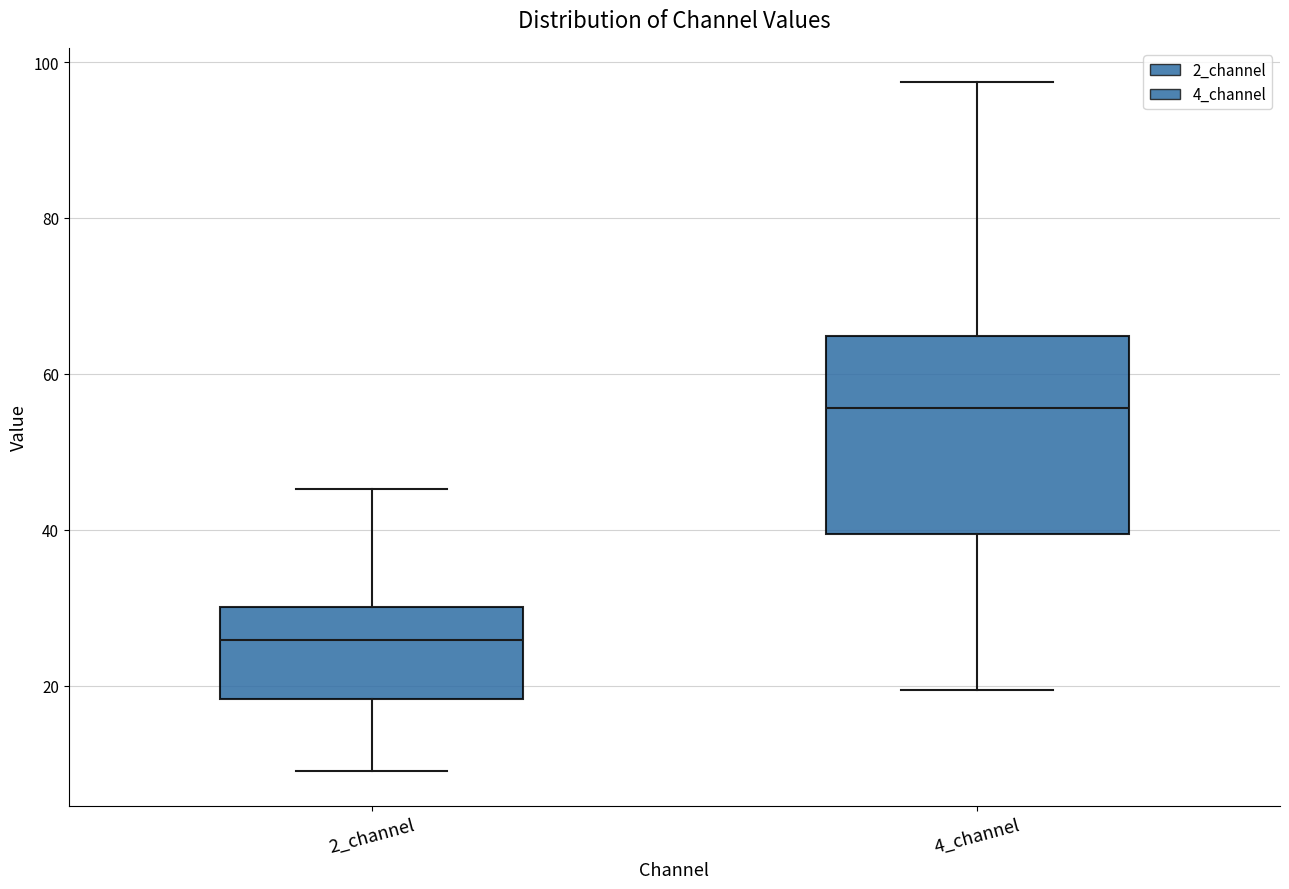

Reading left to right, read every box against the y-axis: the position of its median line, the range the box covers, and the ends of its whiskers. The values are not printed on the chart, so give them approximately, as read against the axis.

2_channel: median 26, box 18 to 30, whiskers 10 to 46
4_channel: median 56, box 40 to 64, whiskers 20 to 98